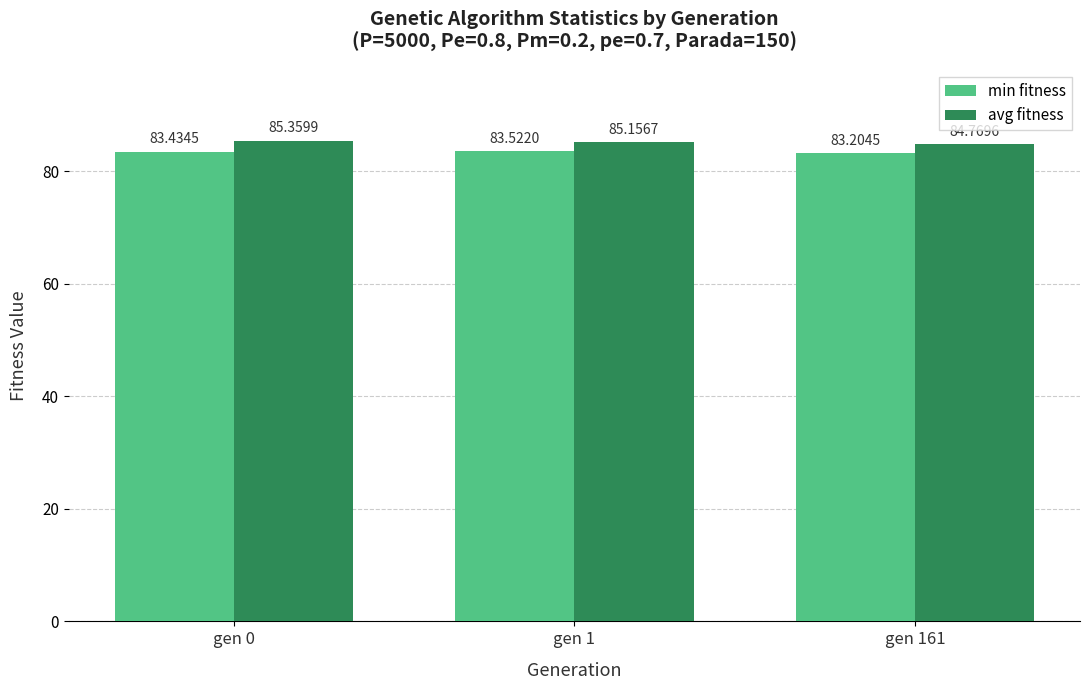

What is the difference between the min fitness values at gen 0 and gen 1?

0.1